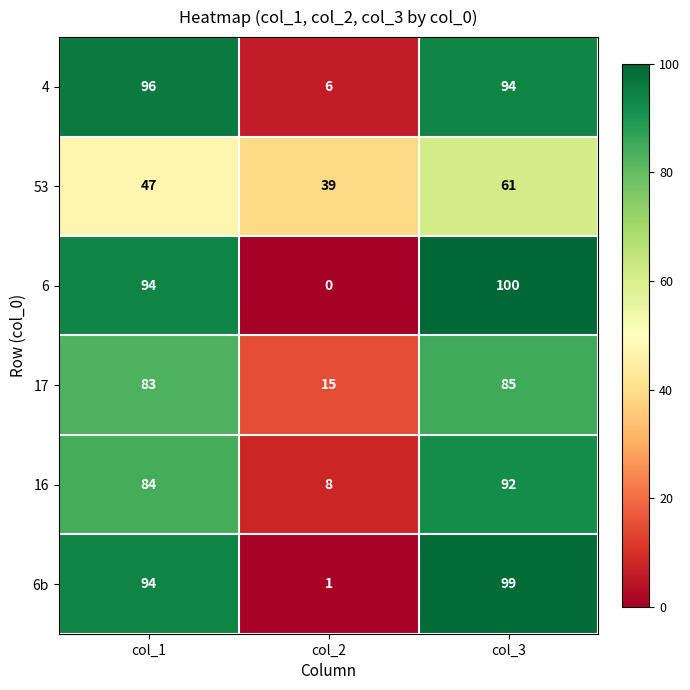

Reading left to right, transcribe all the data shown in this chart.

4: col_1=96	col_2=6	col_3=94
53: col_1=47	col_2=39	col_3=61
6: col_1=94	col_2=0	col_3=100
17: col_1=83	col_2=15	col_3=85
16: col_1=84	col_2=8	col_3=92
6b: col_1=94	col_2=1	col_3=99